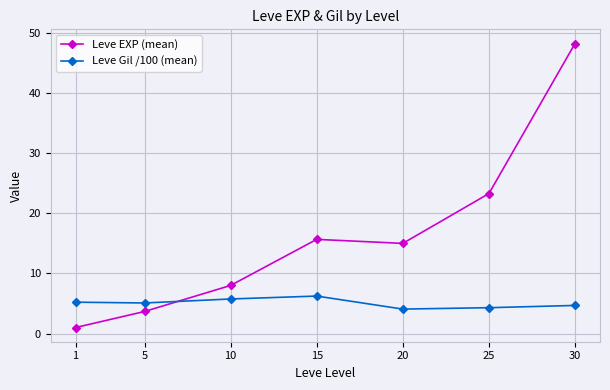

List the series in order of their peak value, highest first.

Leve EXP (mean), Leve Gil /100 (mean)